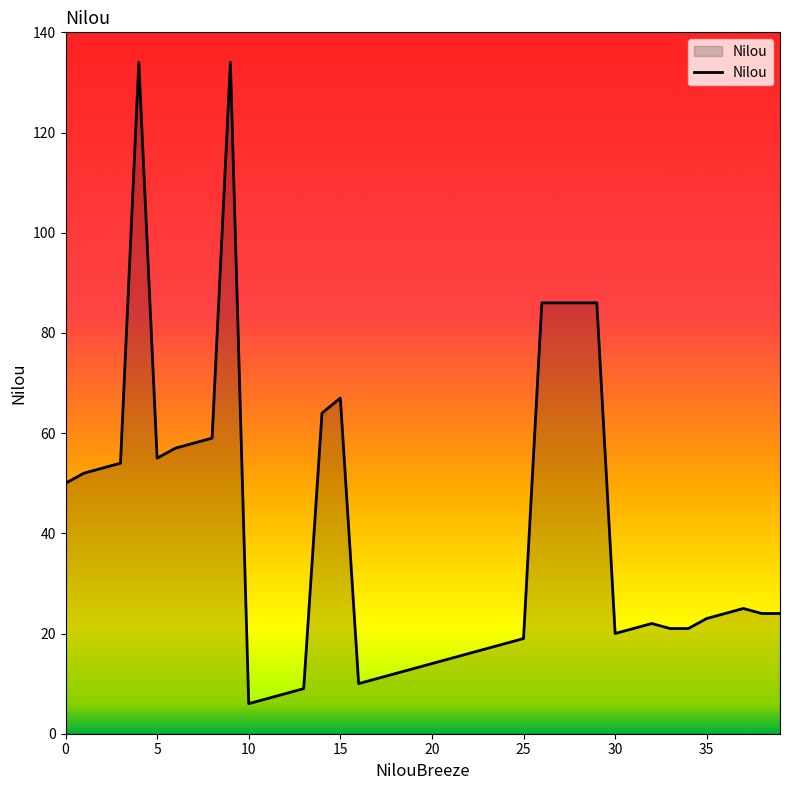

What is the maximum value shown in the chart?

134